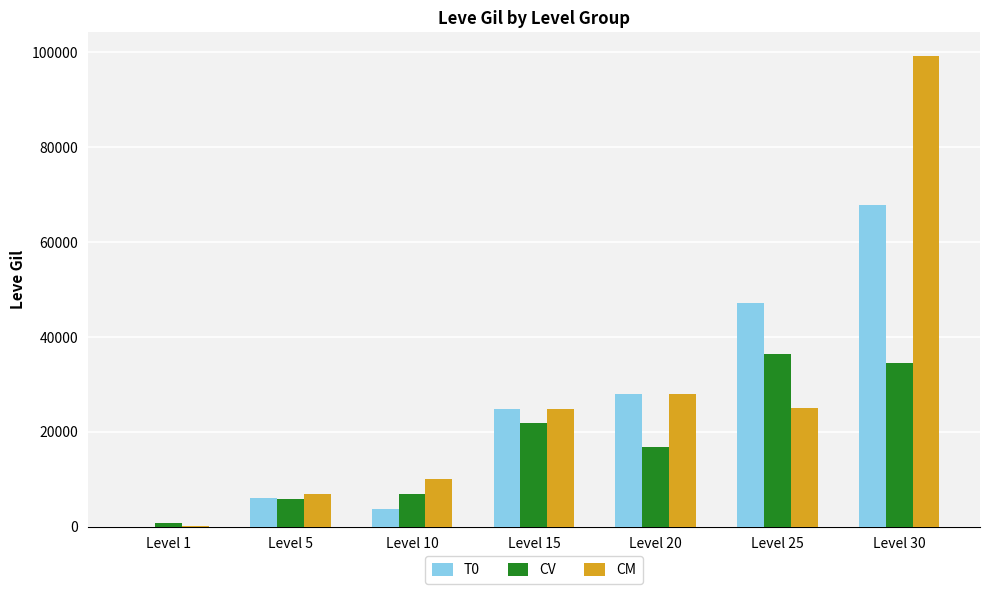

Between Level 1 and Level 5, which series saw the biggest shift?

CM